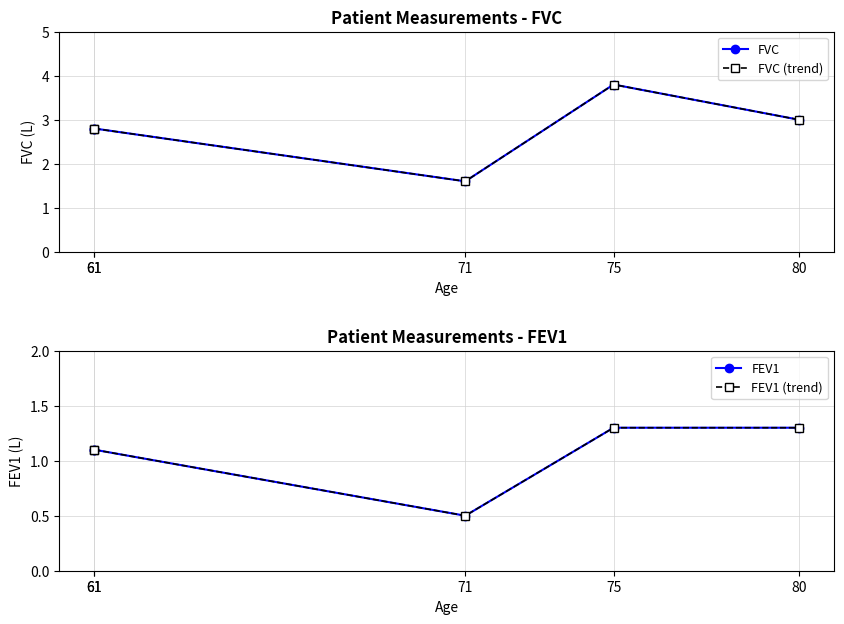

How many values in the FEV1 (trend) series exceed 1?

4